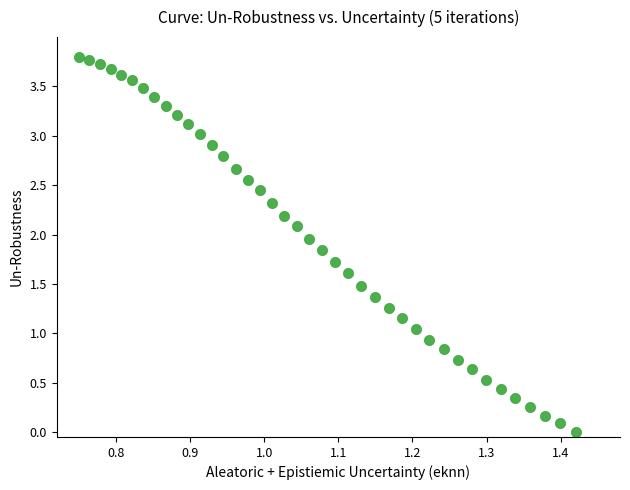

What is the range of X values (max minus min)?

0.7